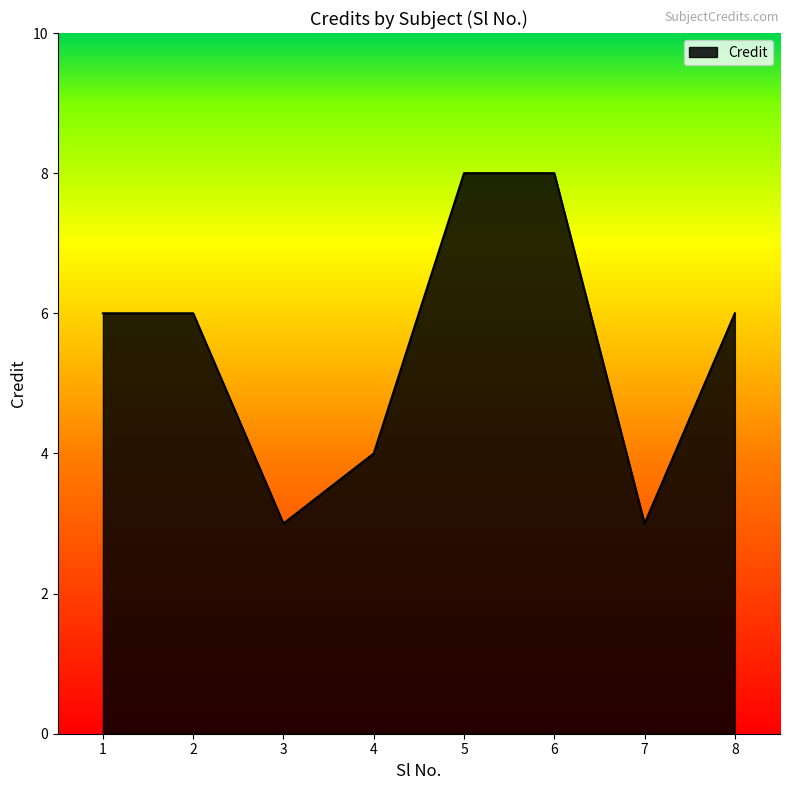

What is the change in value from 1 to 6?

+2